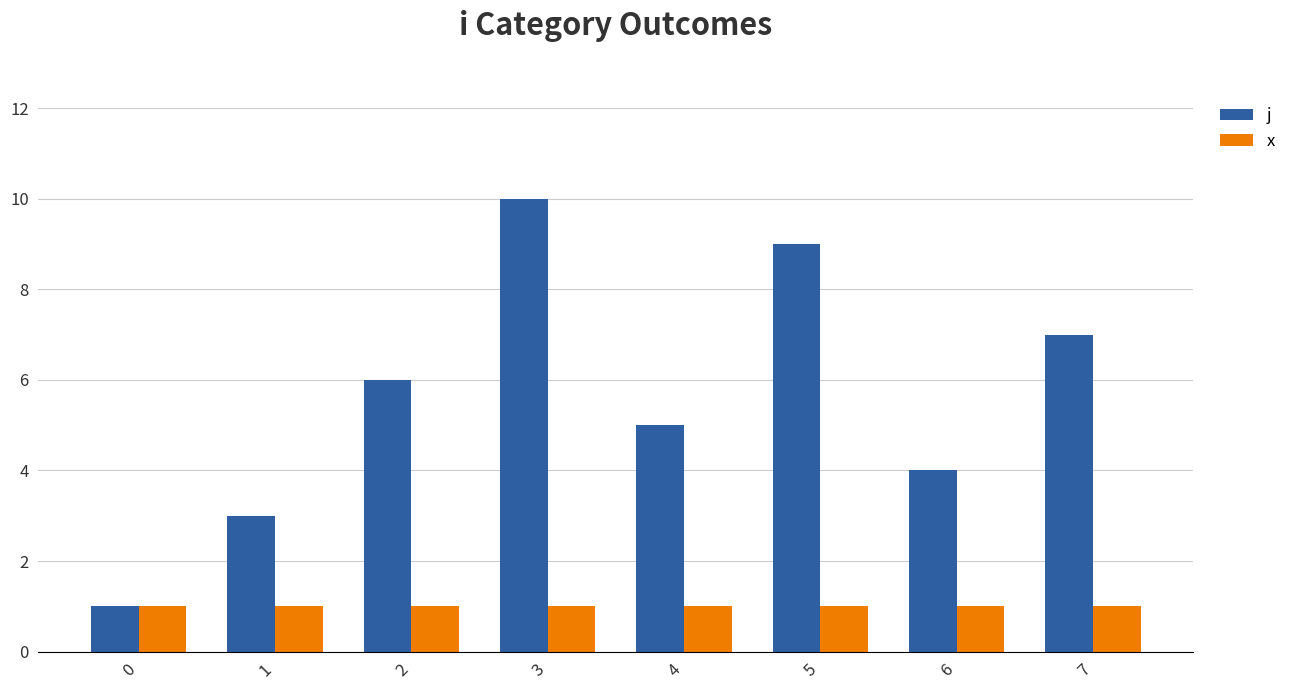

What is the maximum value shown in the chart?

10